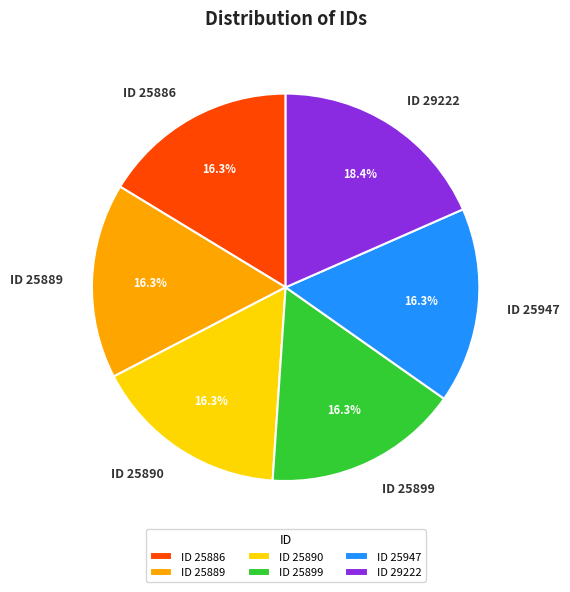

Is the sum of ID 25886 and ID 25947 greater than half?

No